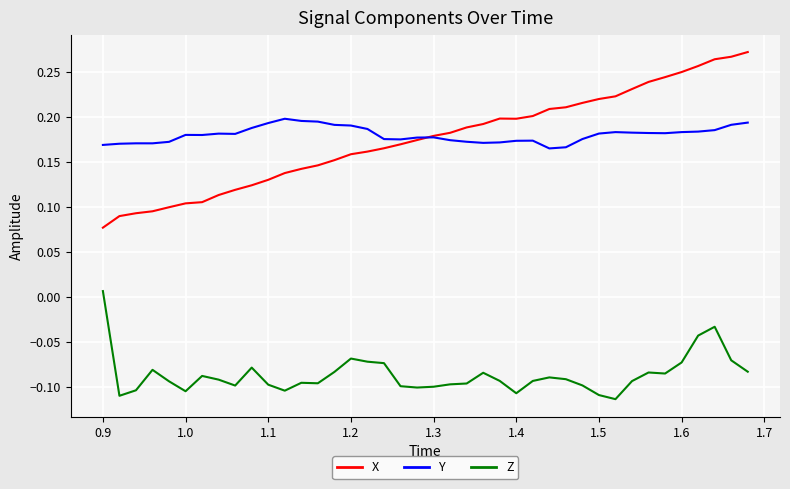

Rank the series by their maximum value, from highest to lowest.

X, Y, Z